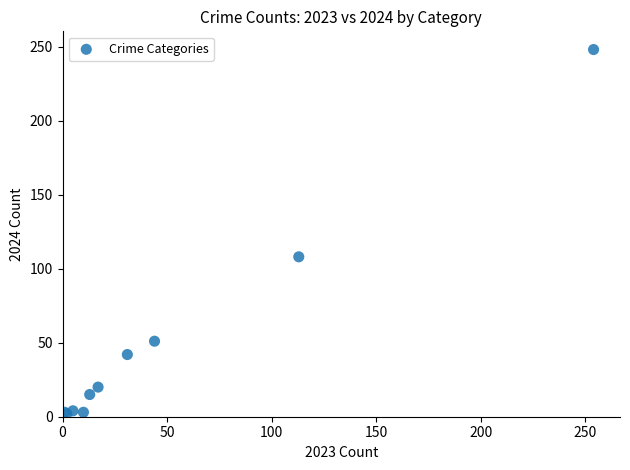

What Y value in the scatter plot is closest to 125?

108